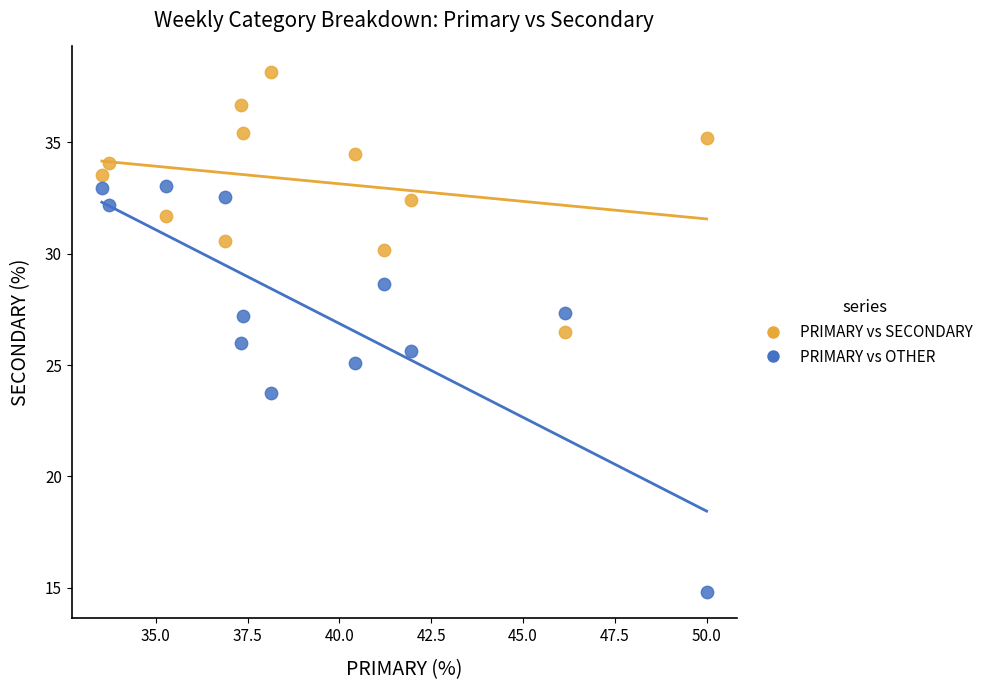

Which series contains the highest Y value?

PRIMARY vs SECONDARY